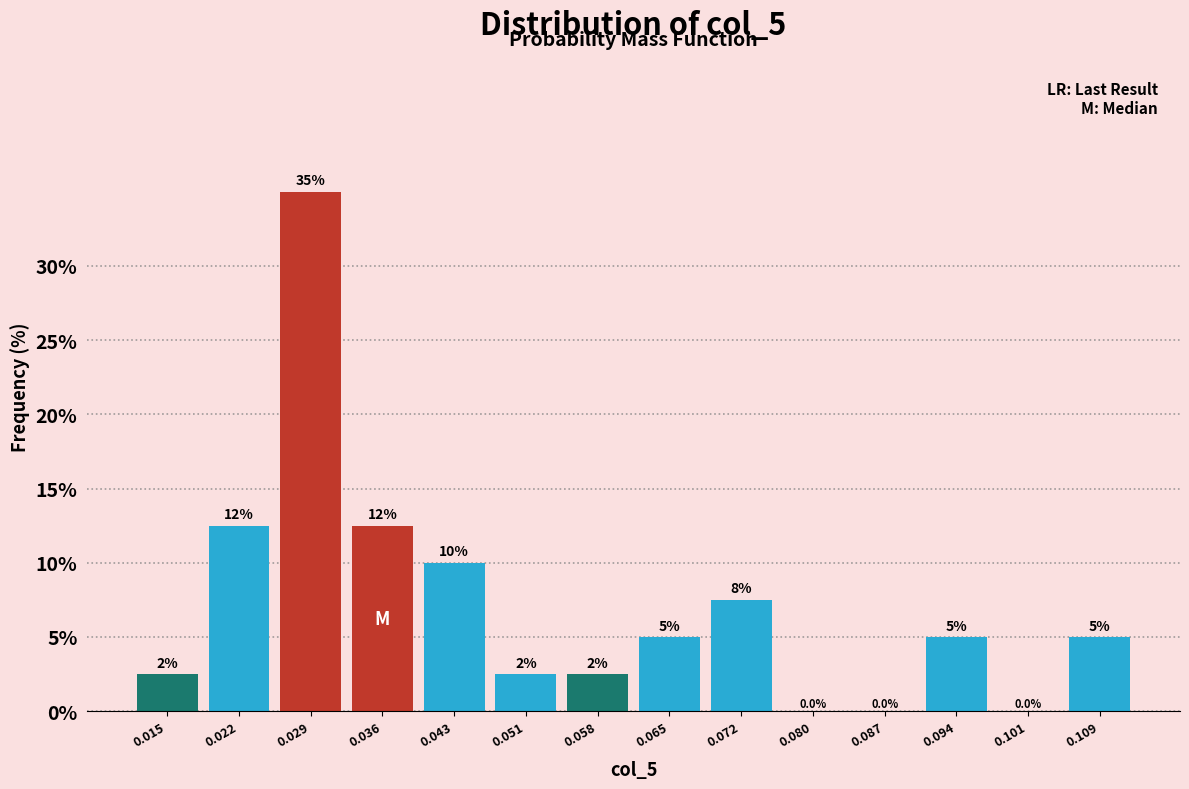

Which range on the x-axis has the tallest bar?

0.025 to 0.033